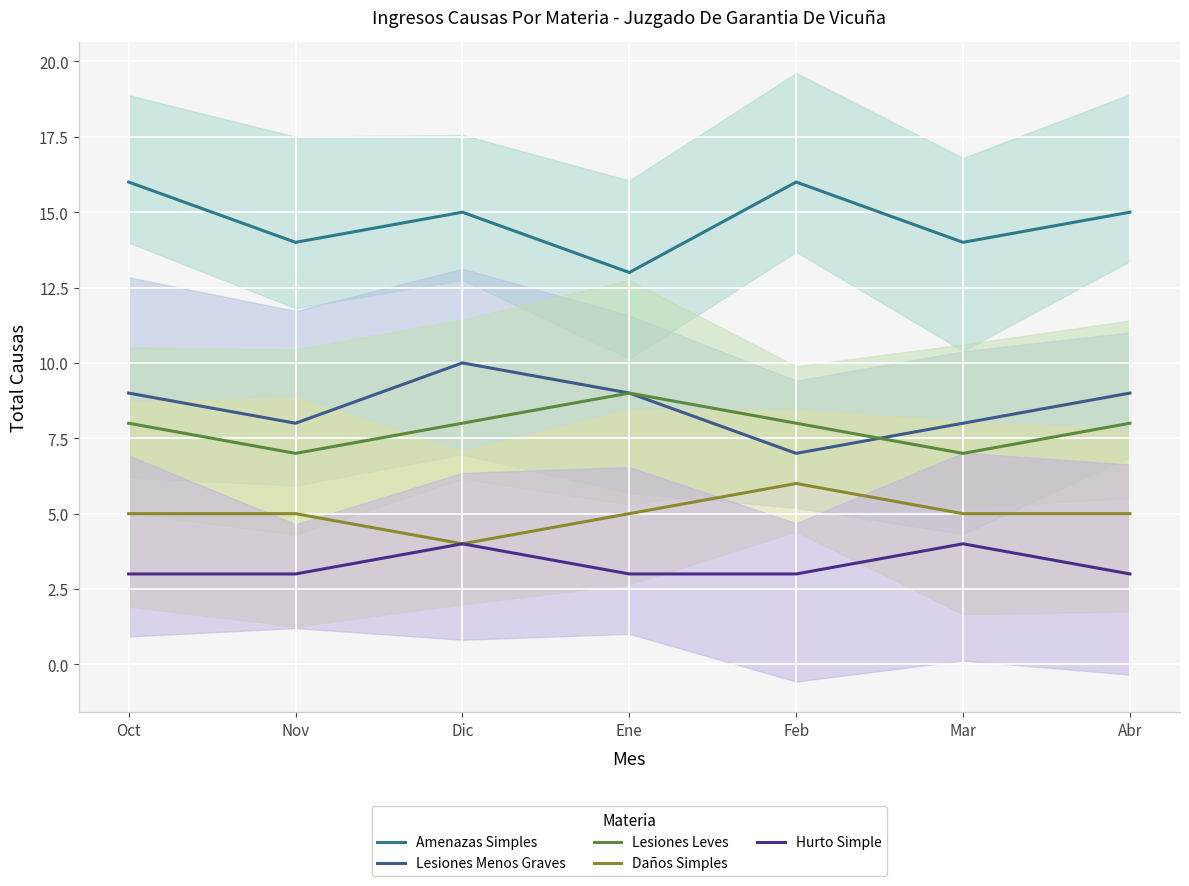

Reading right to left, what are all the values shown in this chart?

Amenazas Simples: Abr=15	Mar=14	Feb=16	Ene=13	Dic=15	Nov=14	Oct=16
Lesiones Menos Graves: Abr=9	Mar=8	Feb=7	Ene=9	Dic=10	Nov=8	Oct=9
Lesiones Leves: Abr=8	Mar=7	Feb=8	Ene=9	Dic=8	Nov=7	Oct=8
Daños Simples: Abr=5	Mar=5	Feb=6	Ene=5	Dic=4	Nov=5	Oct=5
Hurto Simple: Abr=3	Mar=4	Feb=3	Ene=3	Dic=4	Nov=3	Oct=3